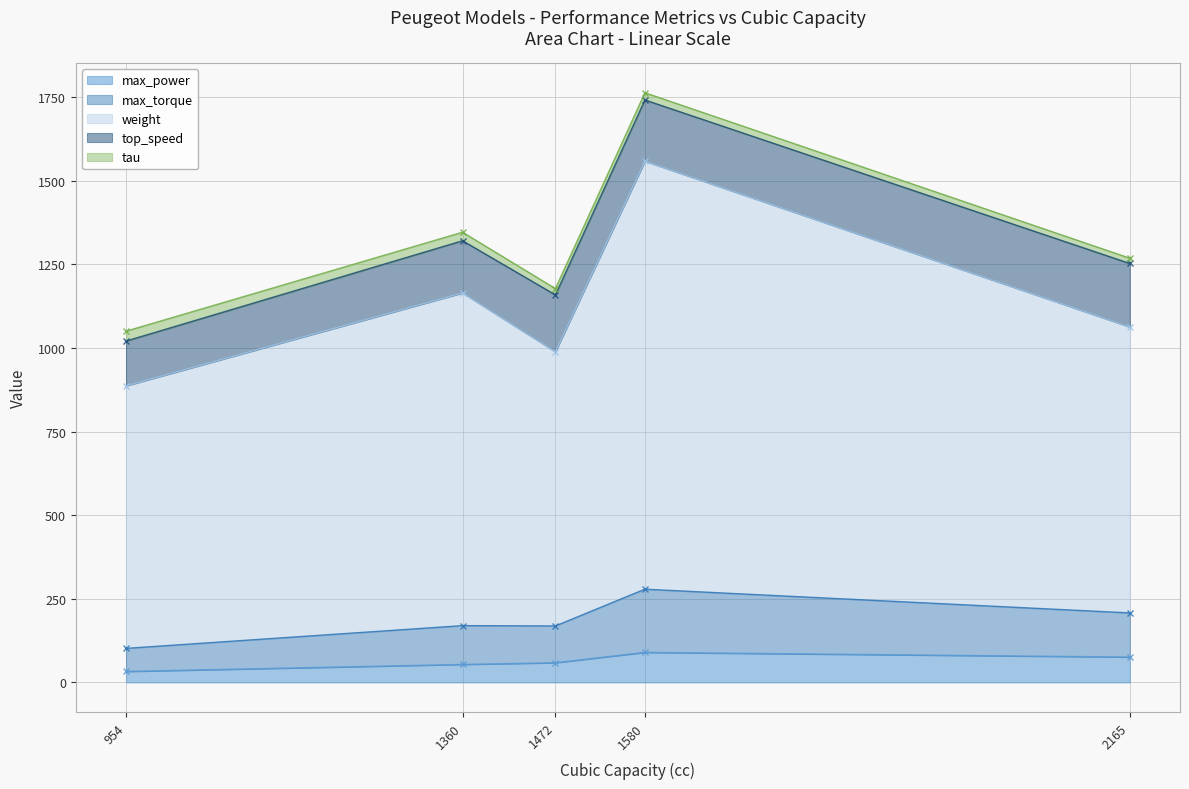

True or false: max_power and weight intersect in this chart.

False